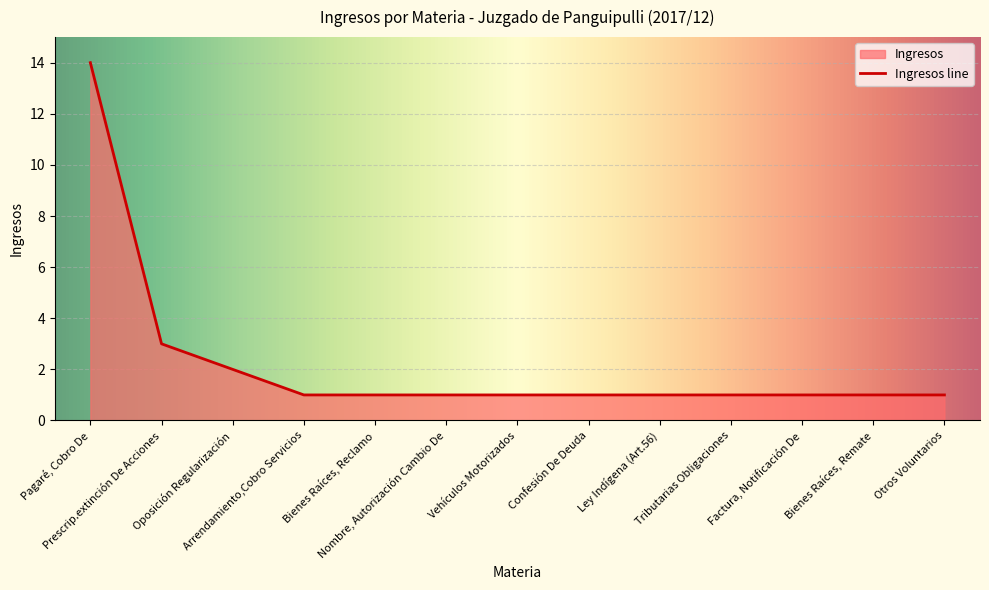

The chart shows a value of 2 at Factura, Notificación De. True or false?

False